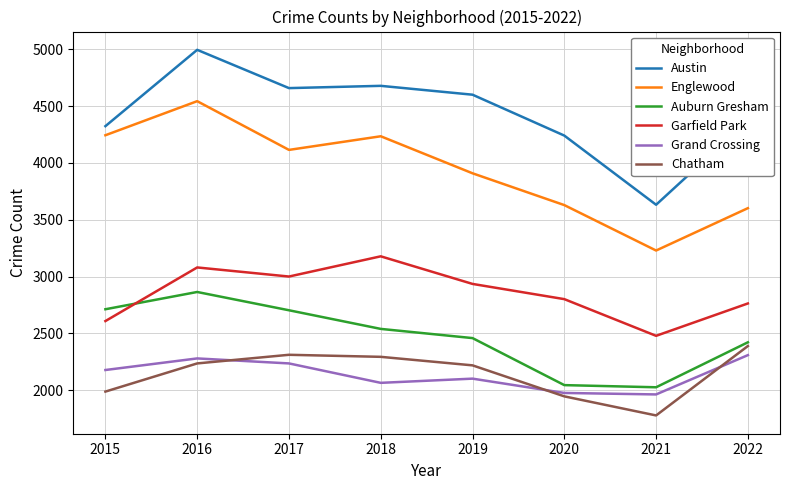

Is it true that Englewood equals 4235 at 2018?

True